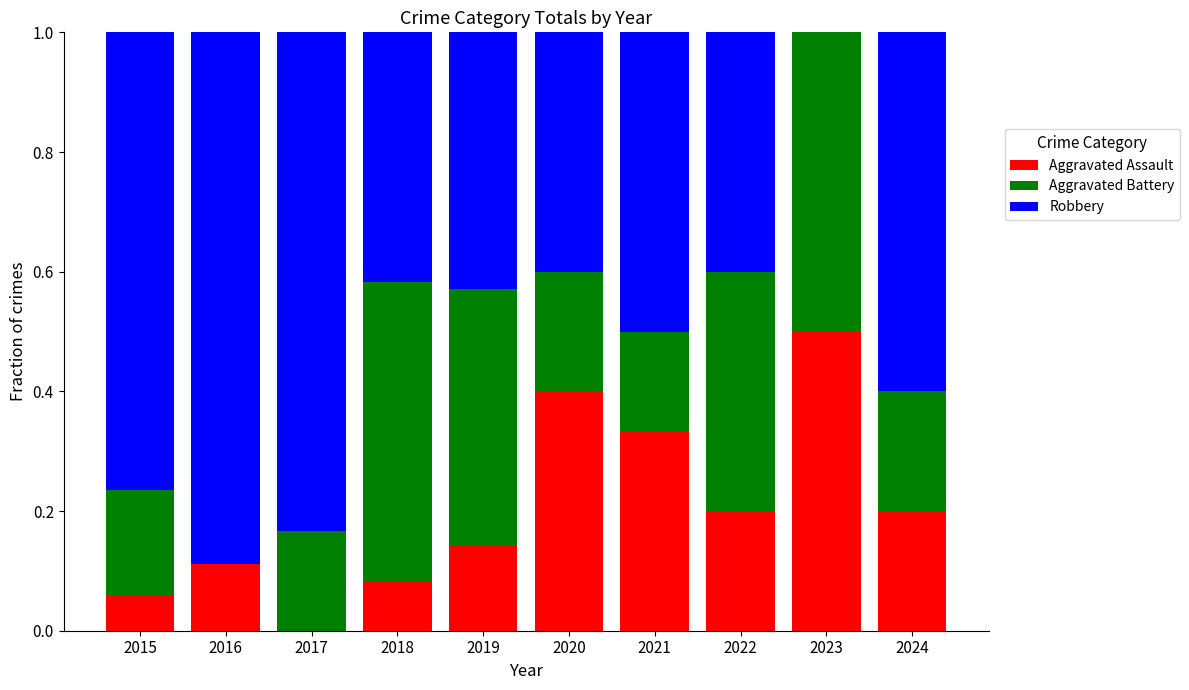

The value of Aggravated Assault at 2020 is 0.1. True or false?

False